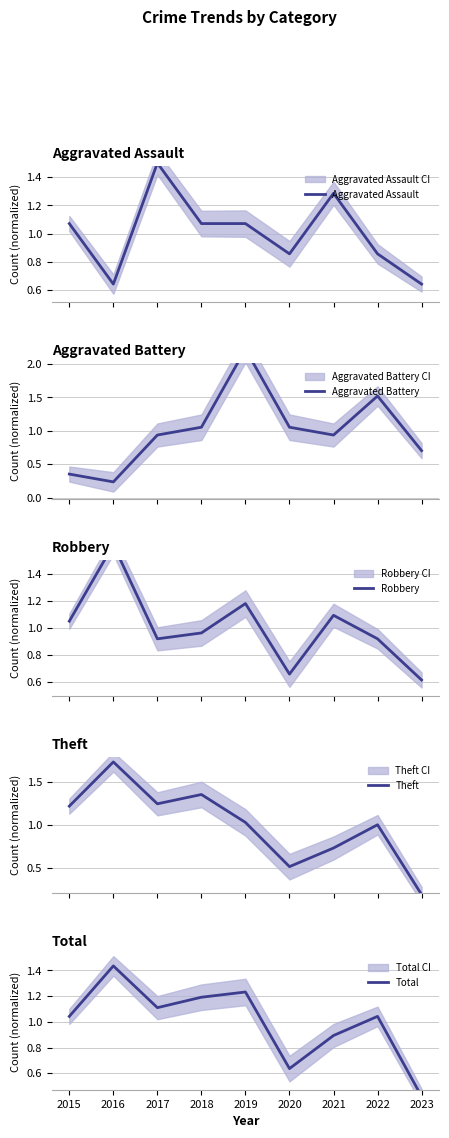

Reading left to right, transcribe all the data shown in this chart.

Aggravated Assault: 2015=1.1	2016=0.6	2017=1.5	2018=1.1	2019=1.1	2020=0.9	2021=1.3	2022=0.9	2023=0.6
Aggravated Battery: 2015=0.4	2016=0.2	2017=0.9	2018=1.1	2019=2.2	2020=1.1	2021=0.9	2022=1.5	2023=0.7
Robbery: 2015=1.0	2016=1.6	2017=0.9	2018=1.0	2019=1.2	2020=0.7	2021=1.1	2022=0.9	2023=0.6
Theft: 2015=1.2	2016=1.7	2017=1.2	2018=1.4	2019=1.0	2020=0.5	2021=0.7	2022=1.0	2023=0.2
Total: 2015=1.0	2016=1.4	2017=1.1	2018=1.2	2019=1.2	2020=0.6	2021=0.9	2022=1.0	2023=0.4